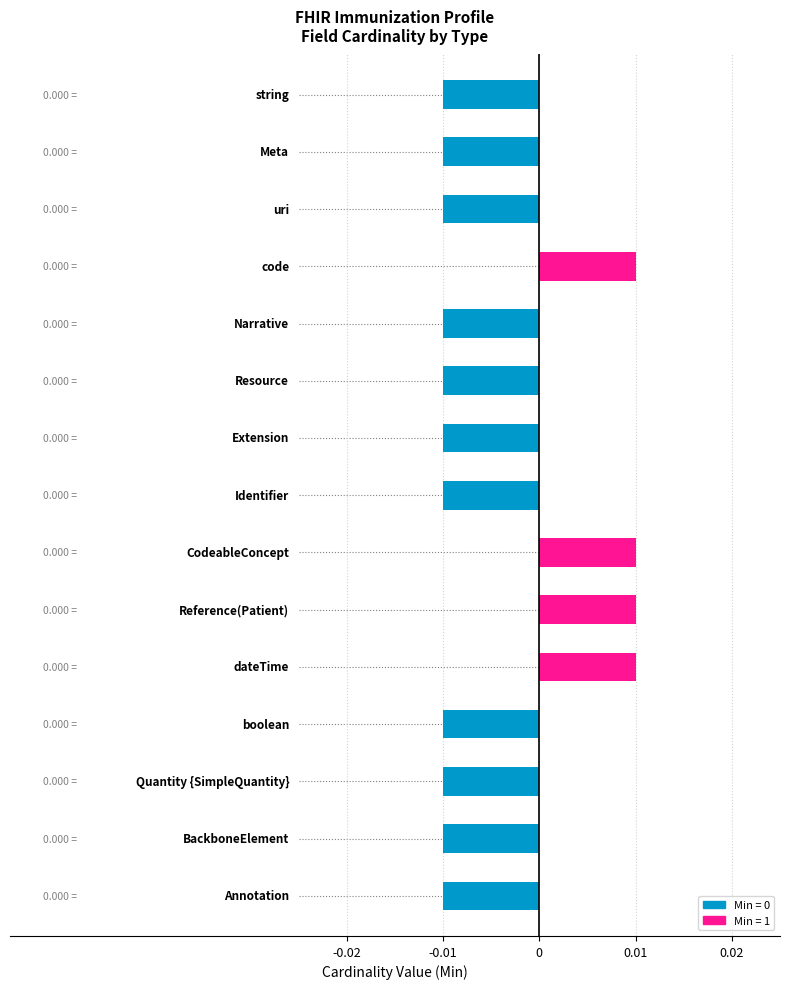

The value of Min at 13 is -0.0. True or false?

True